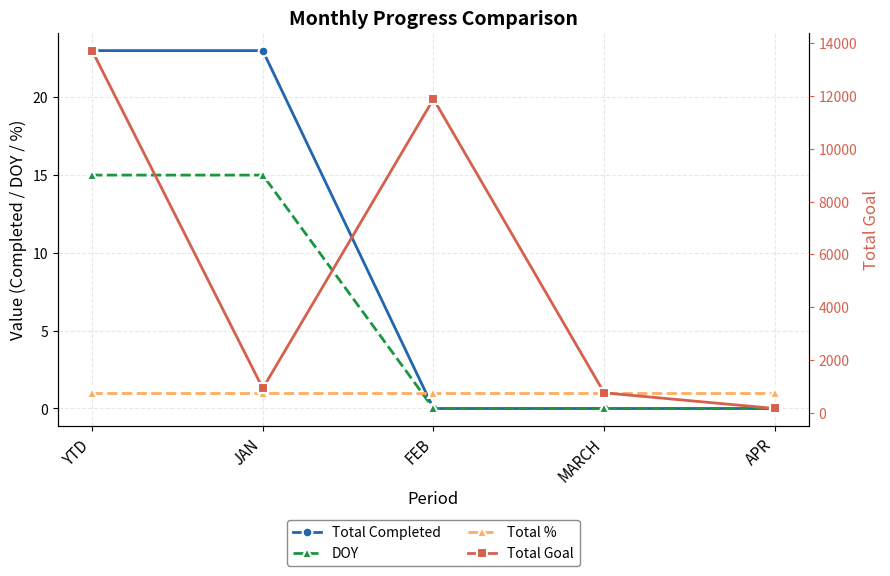

What is the total value across all series at MARCH?

754